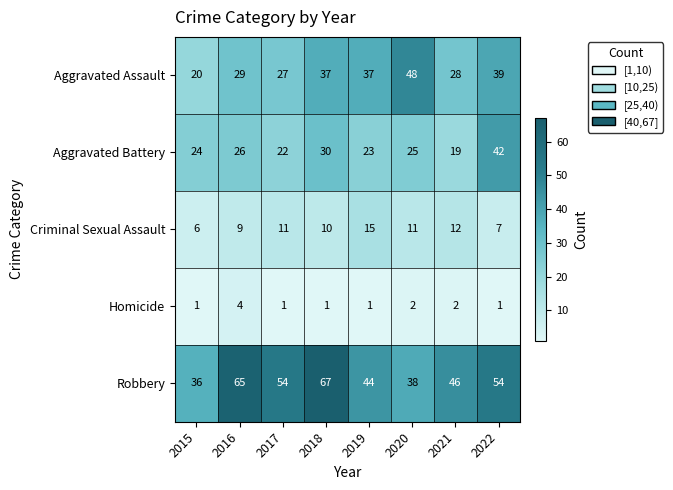

Which series has the largest range (max minus min)?

Robbery